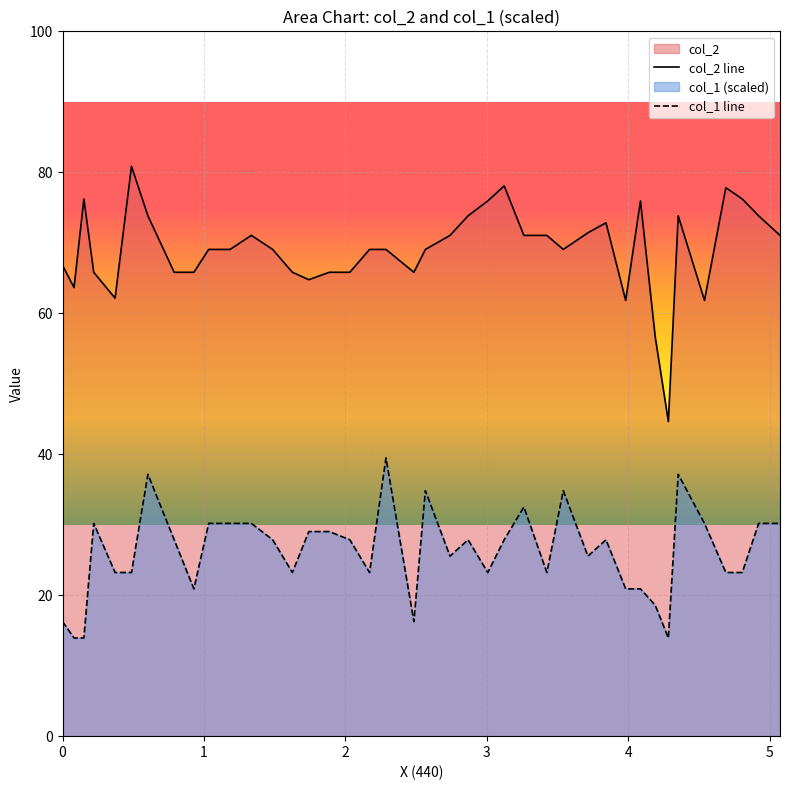

Count the number of data series in this chart.

2